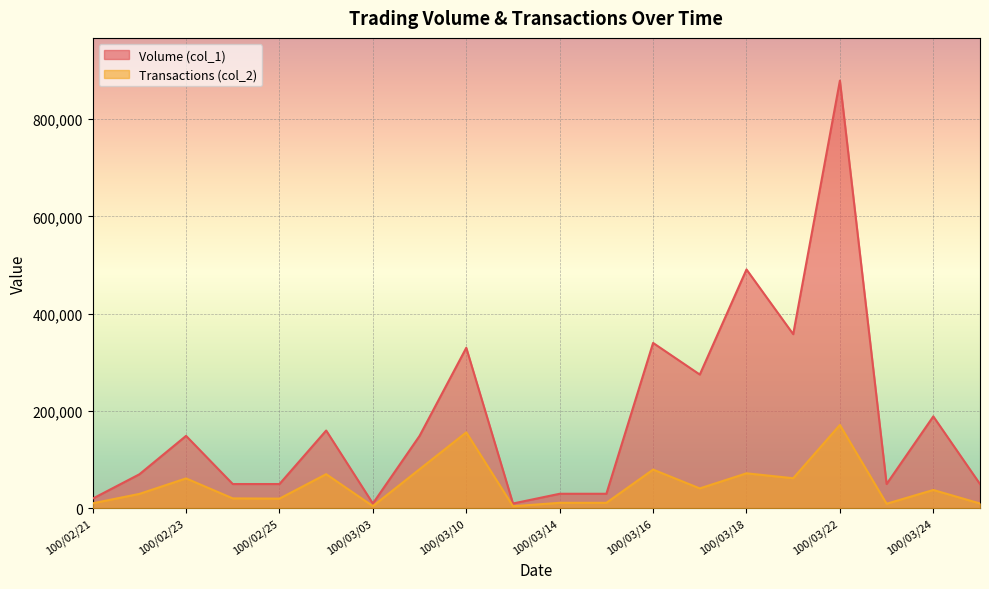

What is the label of the 19th point from the right?

100/02/22